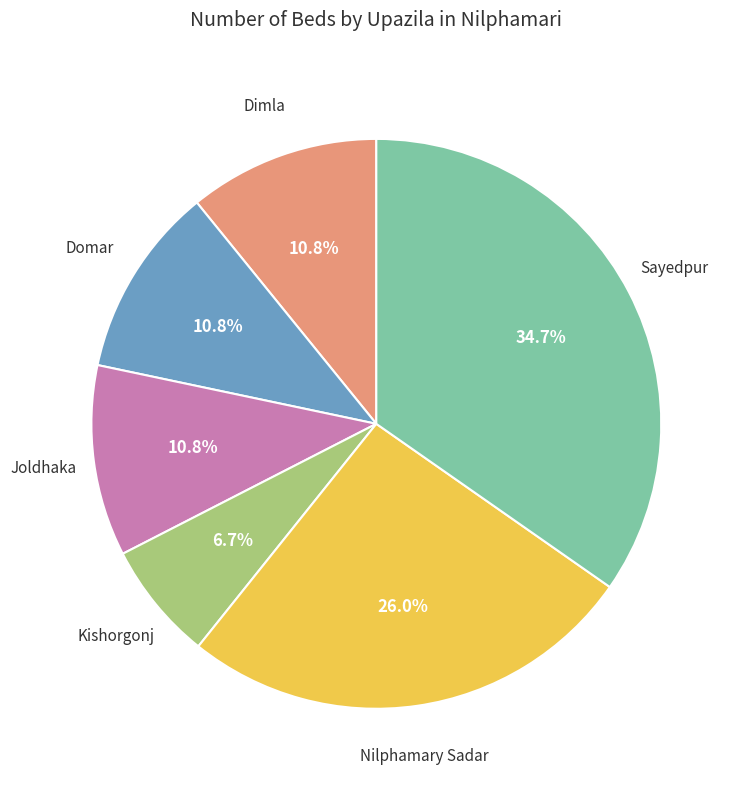

Is Sayedpur the majority of the pie?

No